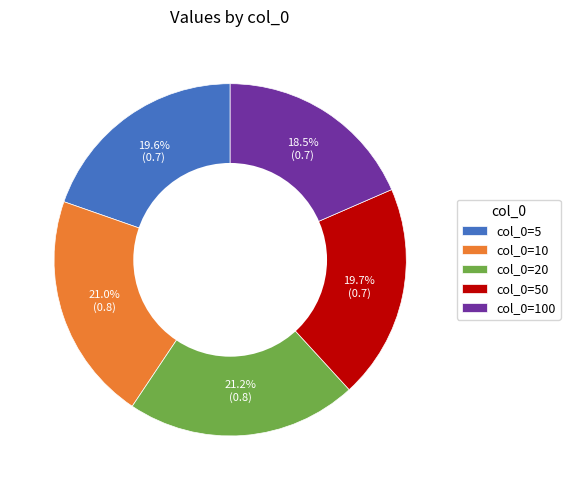

Combined, do col_0=100 and col_0=5 account for over 50%?

No